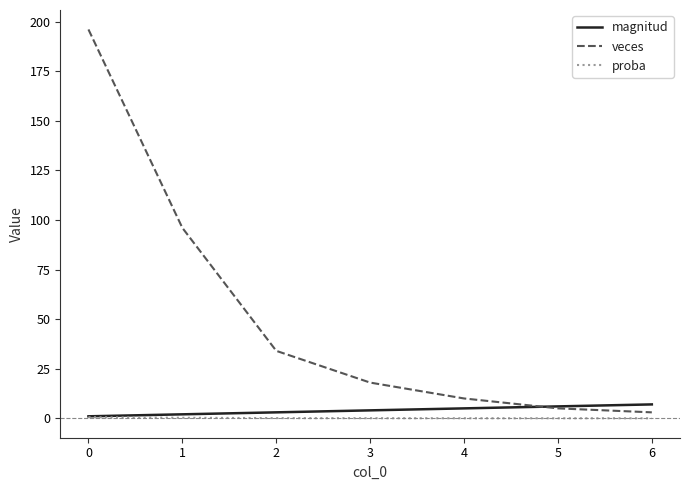

What is the sum of the veces values at 1 and 5?

101.0